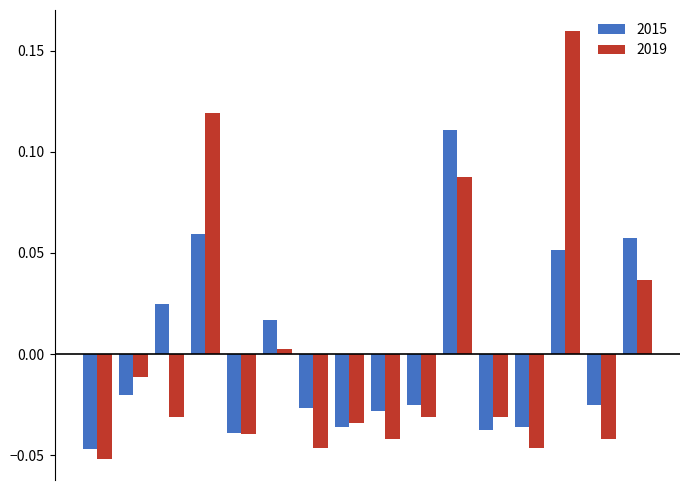

How many groups of bars are there?

16